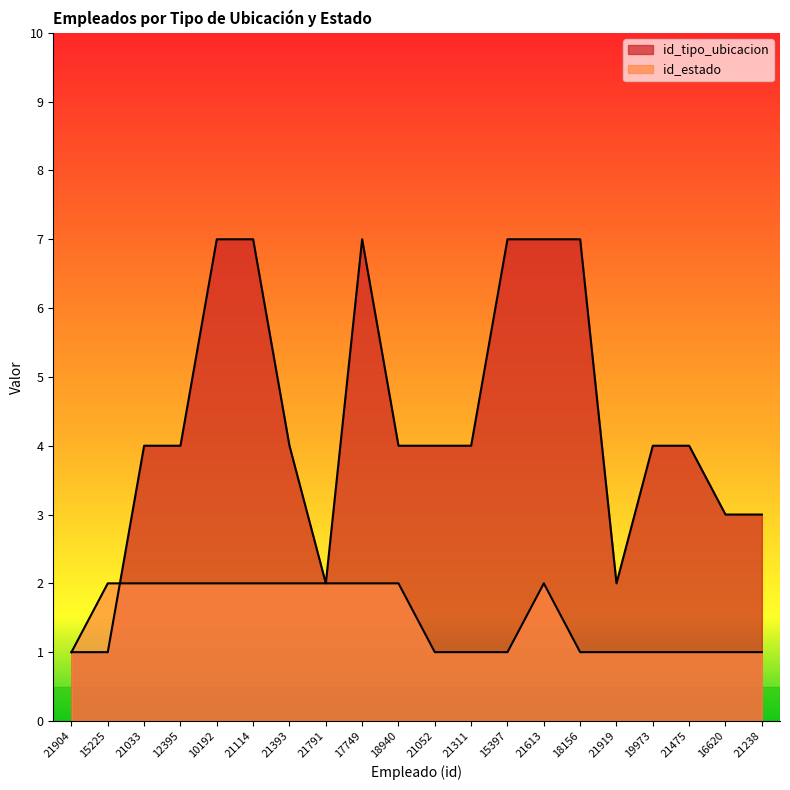

What is the sum of all id_estado values?

30